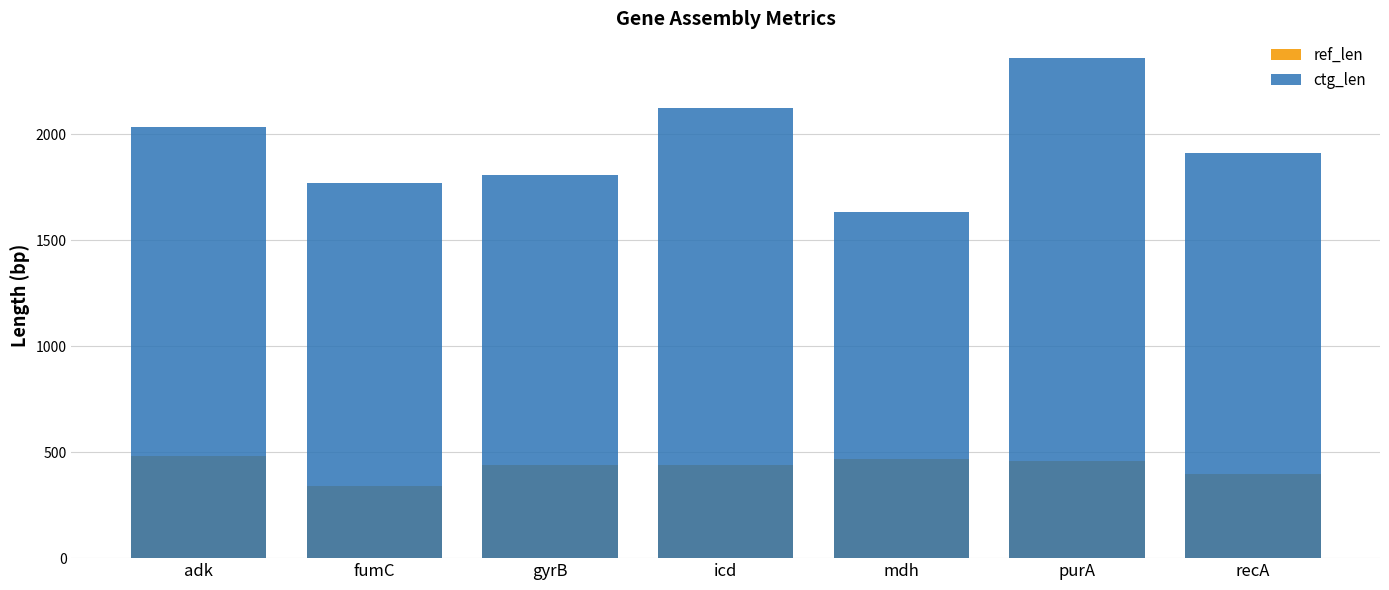

What is the lowest value of the ref_len series?

342